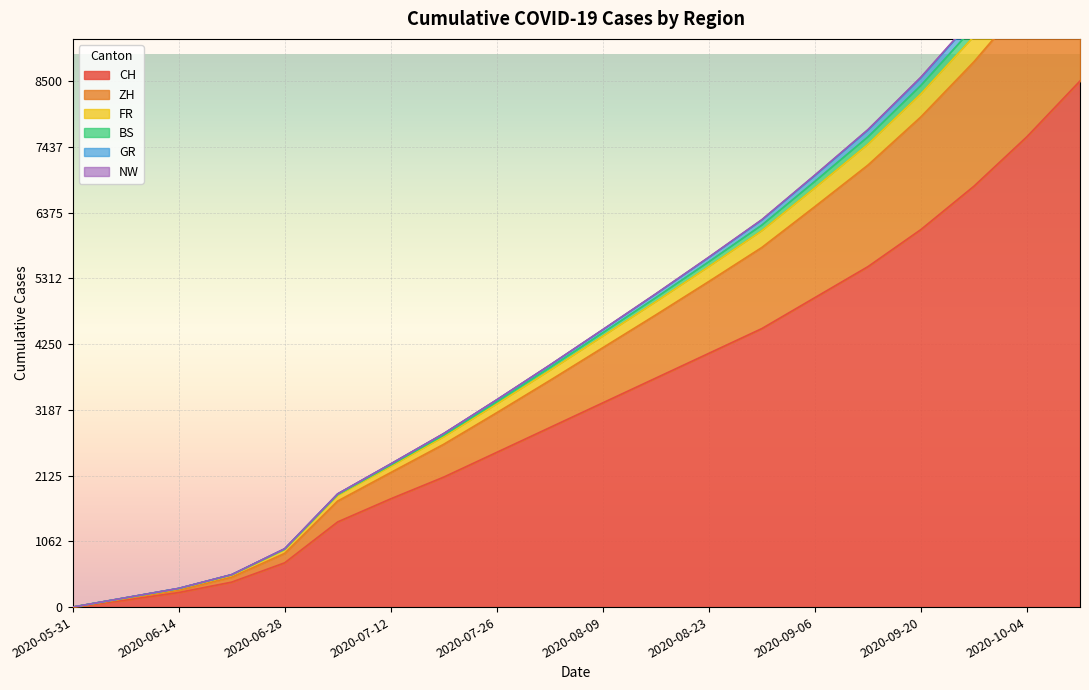

What is the maximum value for CH?

8500